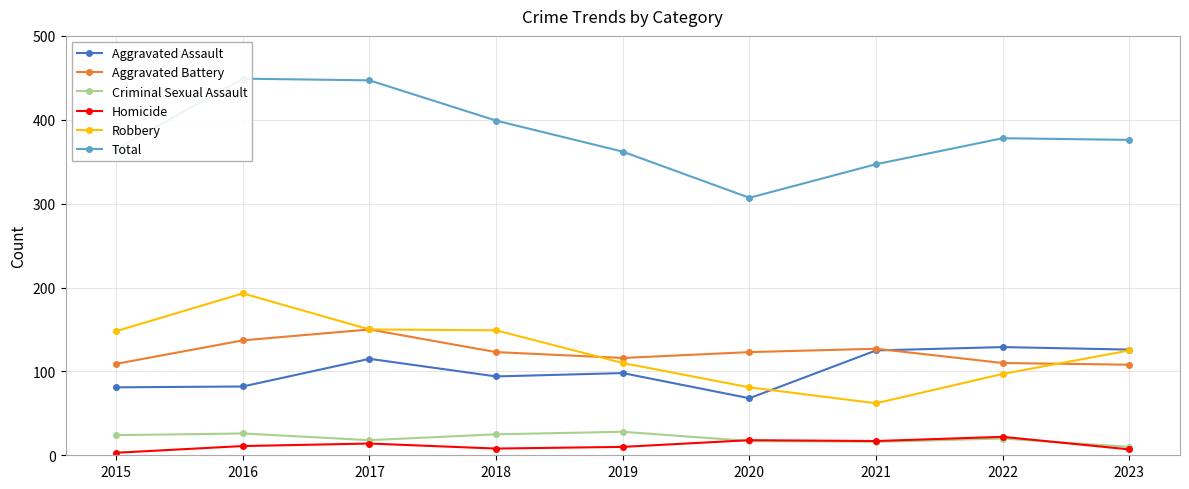

What is the maximum value for Aggravated Battery?

150